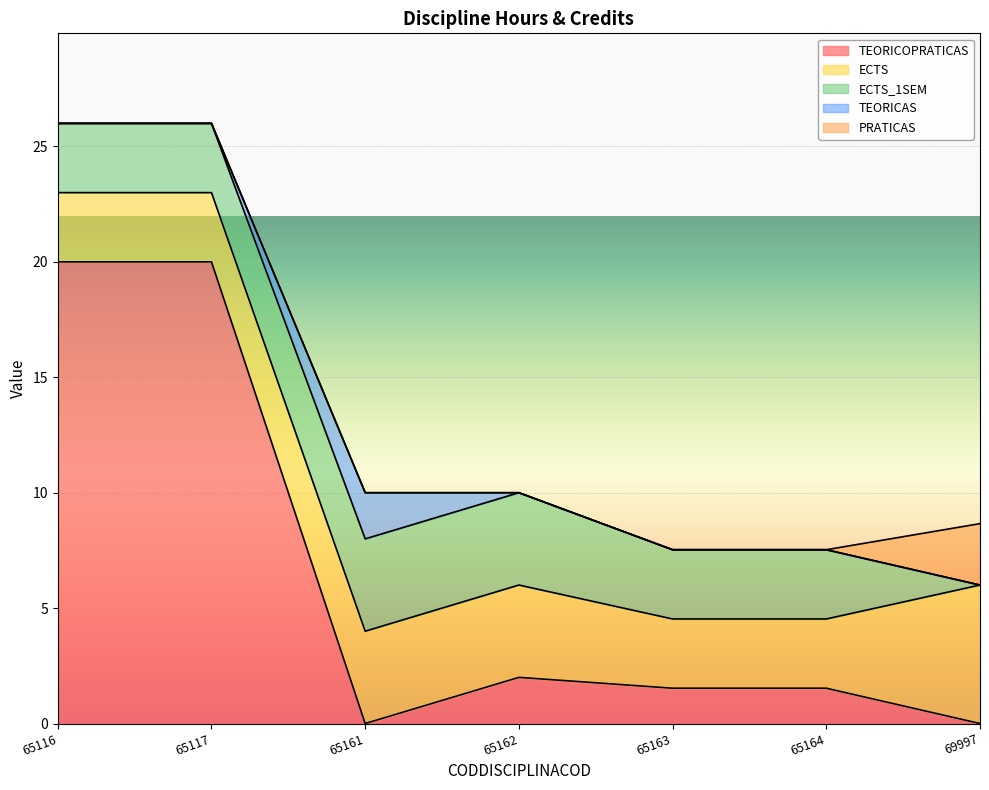

What is the average value of the ECTS series?

3.7